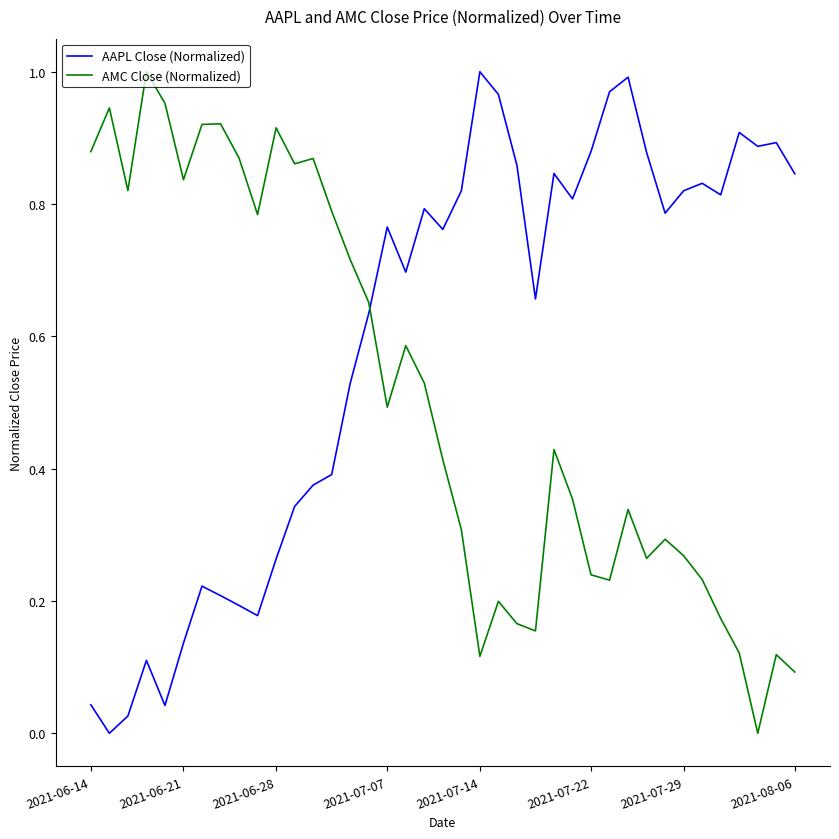

Which series ends up on top after the final intersection of AMC Close (Normalized) and AAPL Close (Normalized)?

AAPL Close (Normalized)